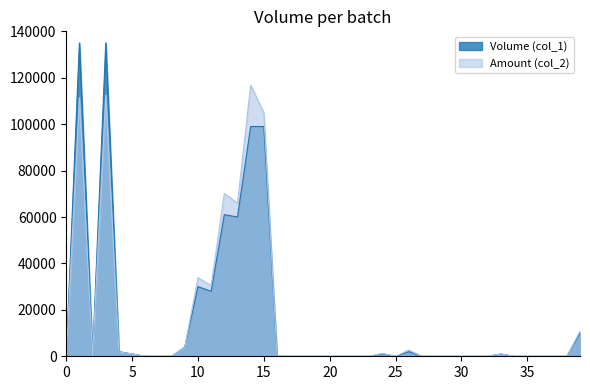

How many times do Volume (col_1) and Amount (col_2) cross each other?

1